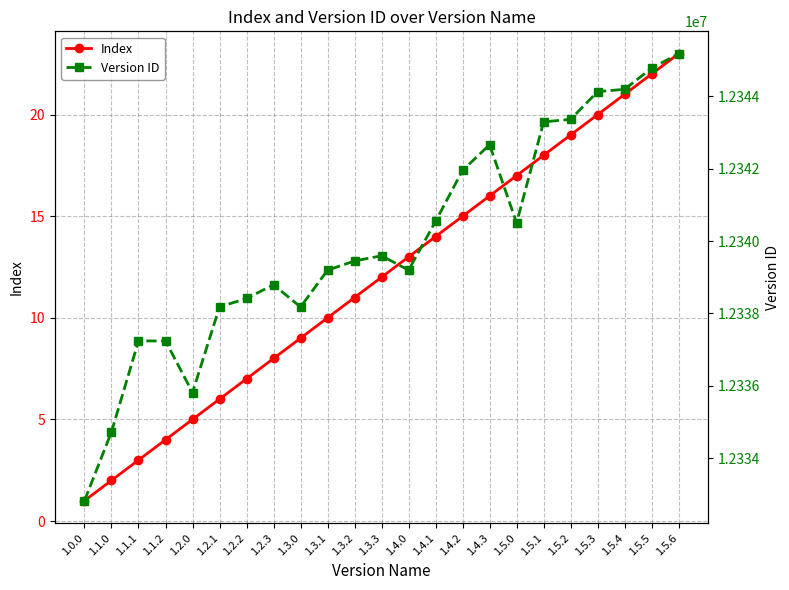

Read the Version ID value at 1.5.4, to the nearest 50.

12344200